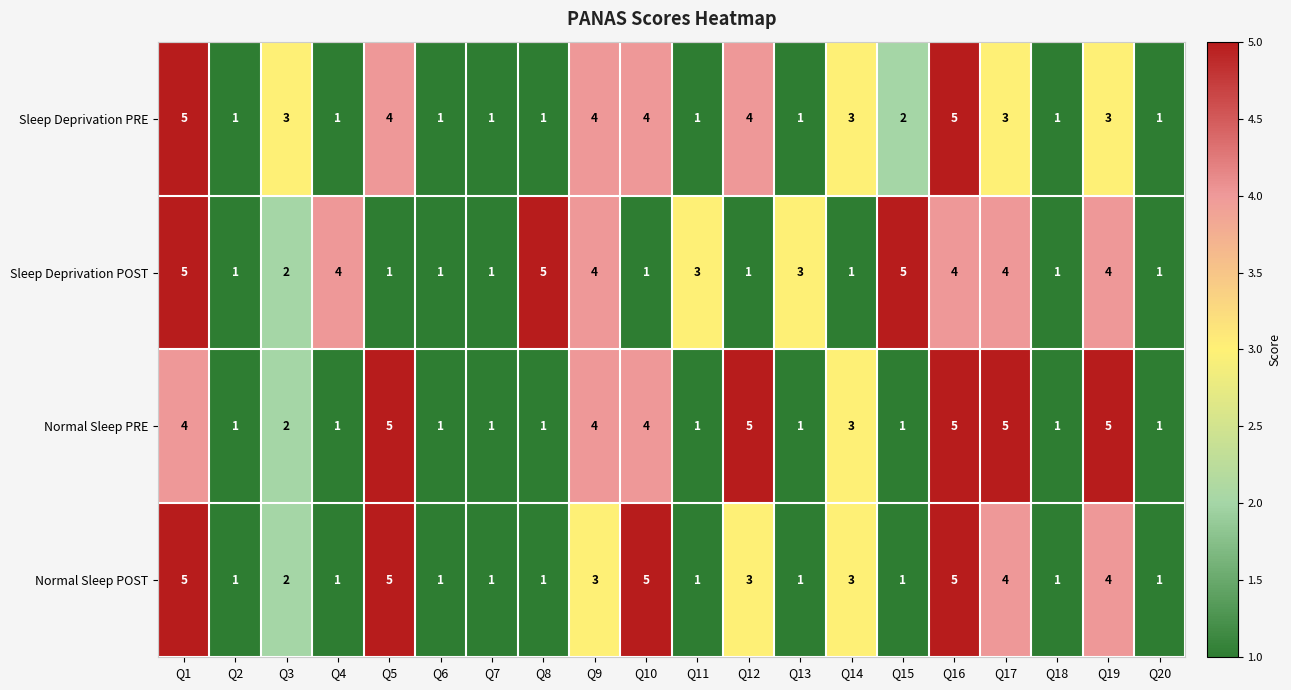

The Normal Sleep POST series shows 3 at Q3. True or false?

False